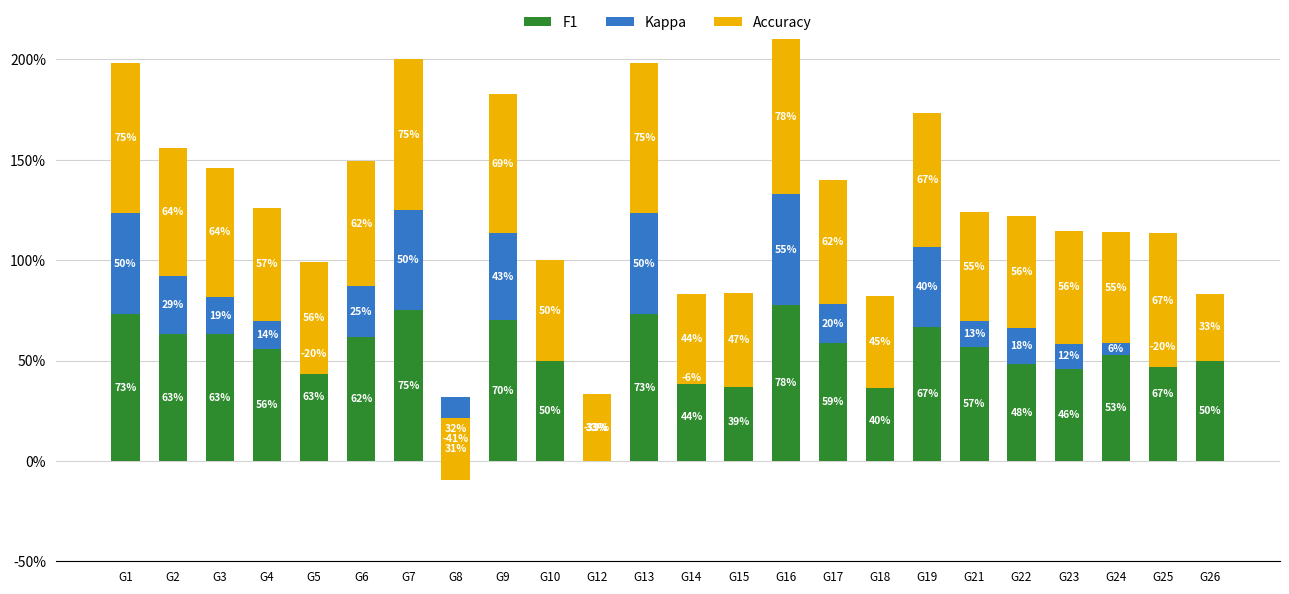

What is the highest value of the f1 series?

0.8